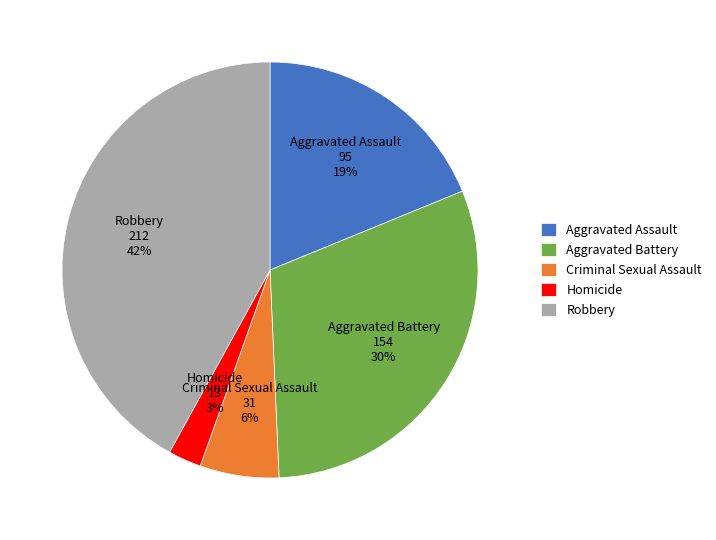

Combined, do Robbery and Aggravated Assault account for over 50%?

Yes